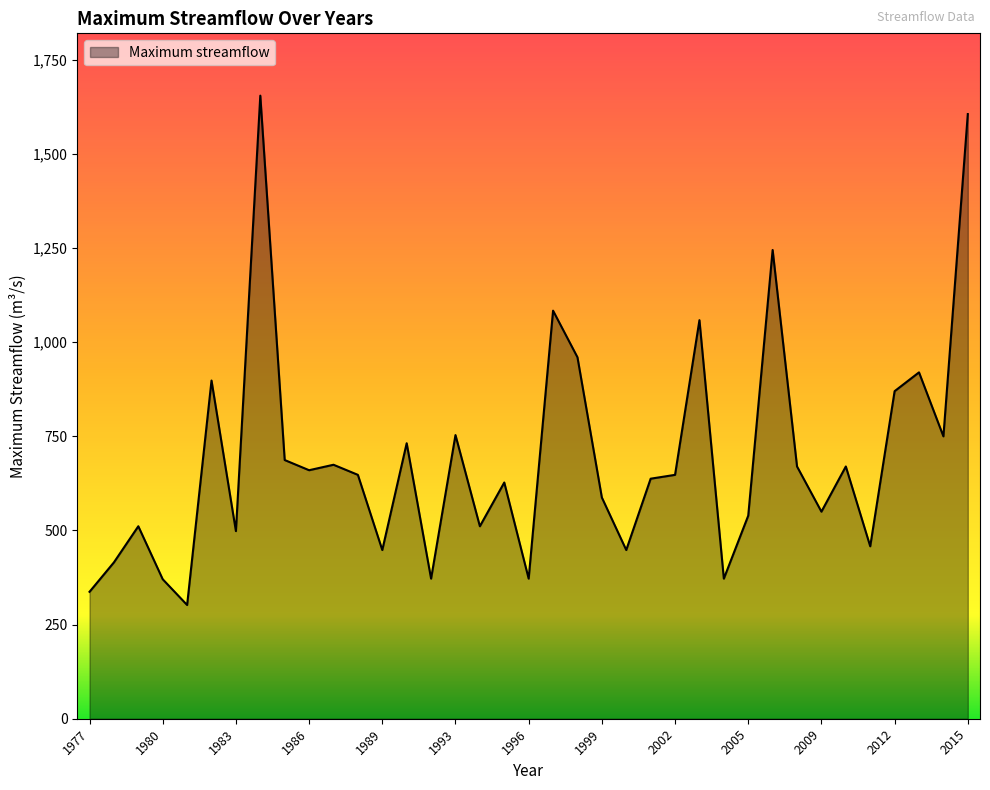

What is the difference between the maximum and minimum values?

1352.9